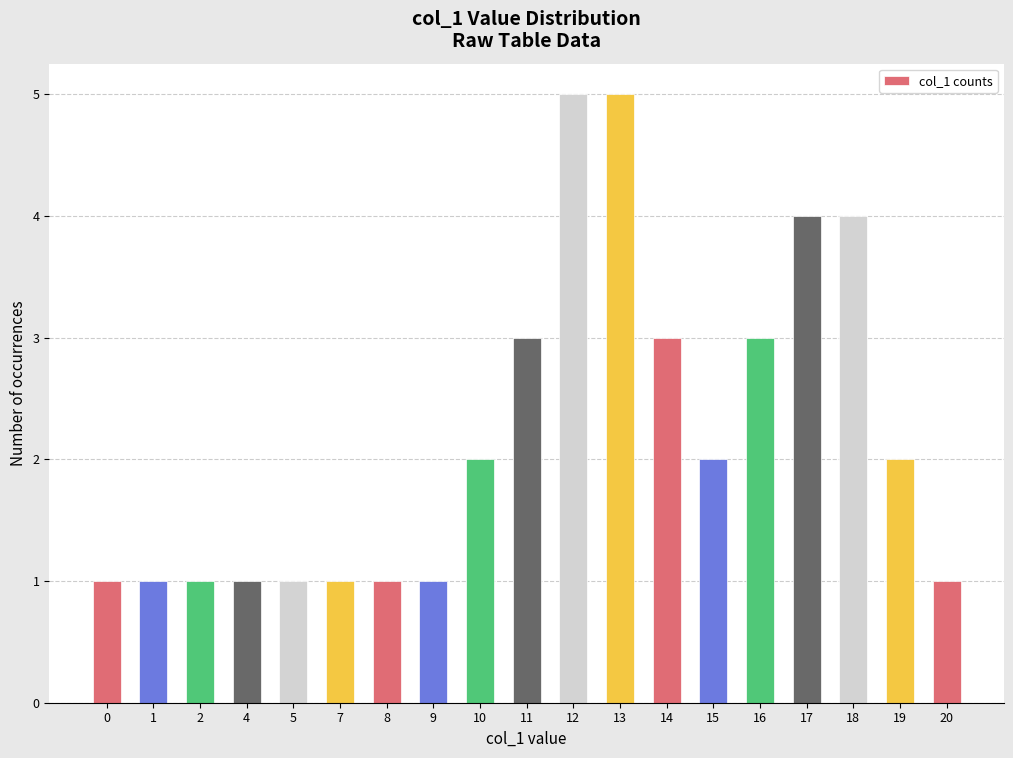

What is the difference between the maximum and minimum values?

4